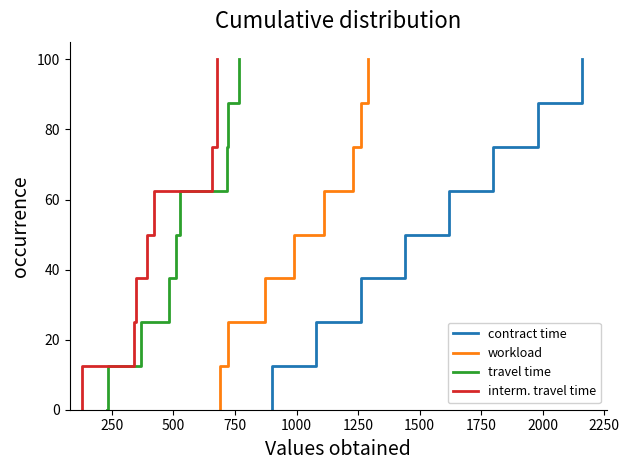

How many values in interm. travel time are above zero?

8